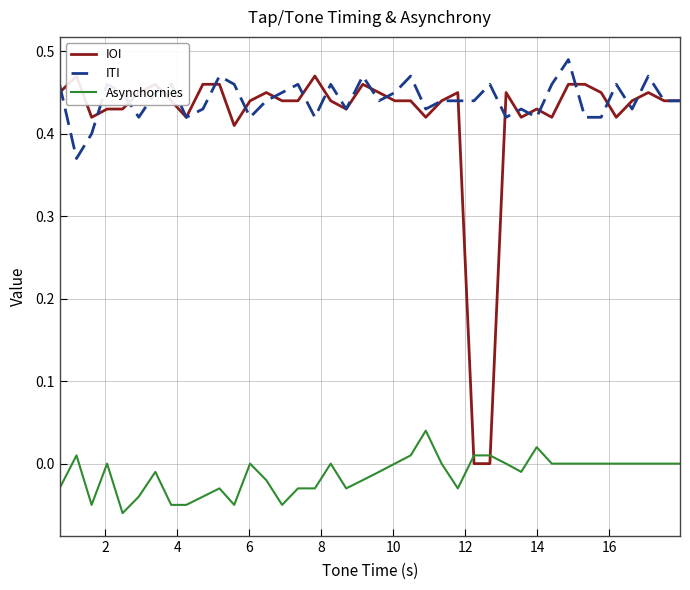

Which series has the widest spread of values?

IOI